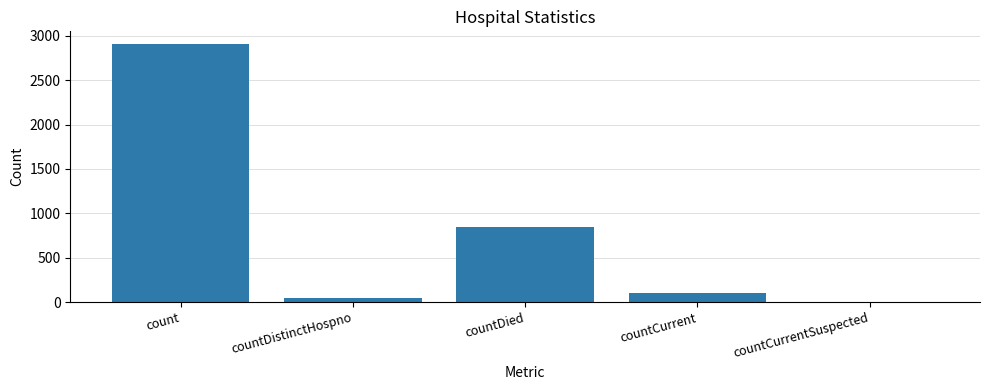

At which label does the data first exceed 107?

count